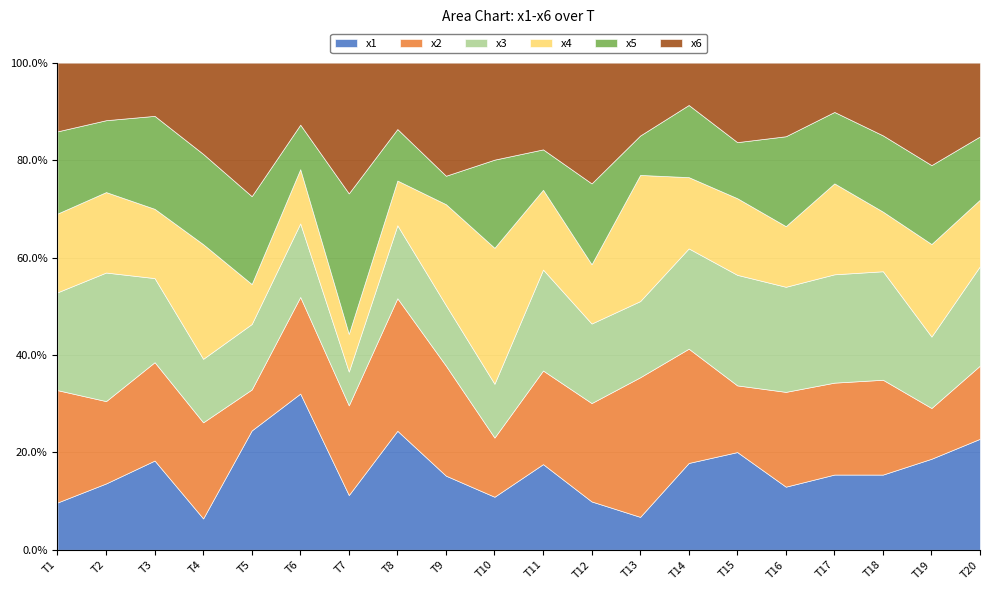

How many times do x6 and x4 cross each other?

7